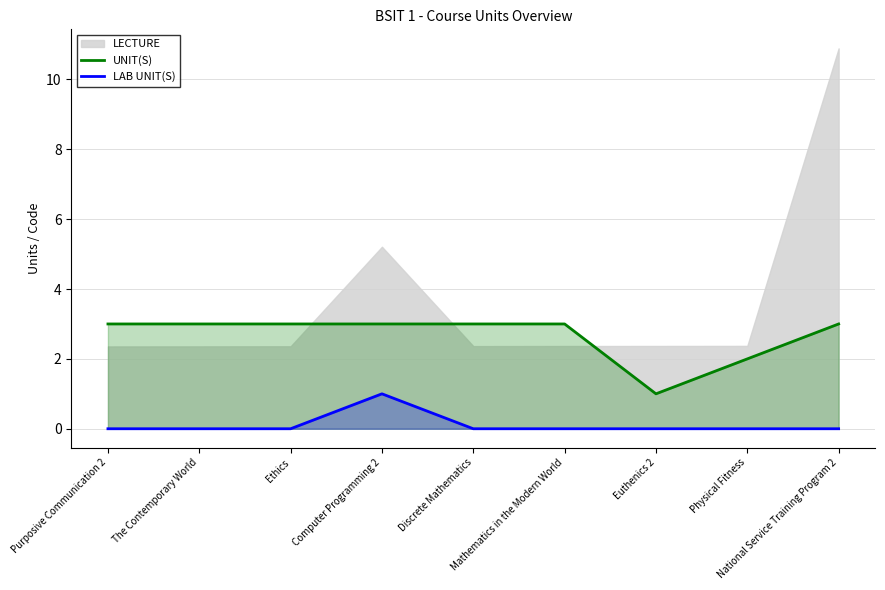

What position from the right is Purposive Communication 2?

9